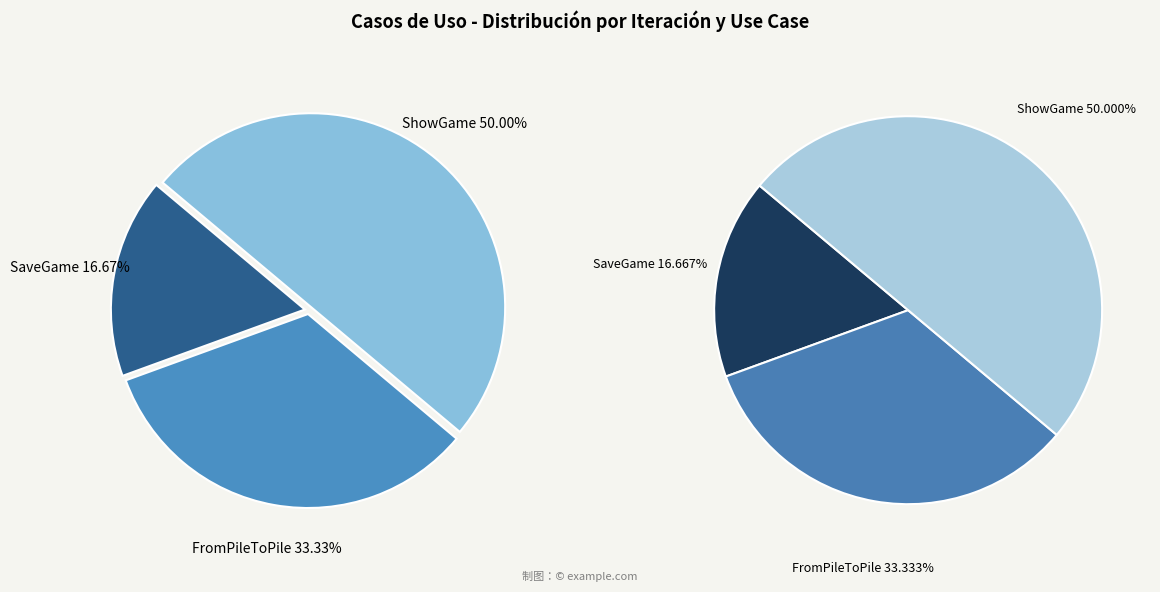

To the nearest percent, what portion does FromPileToPile represent?

33%